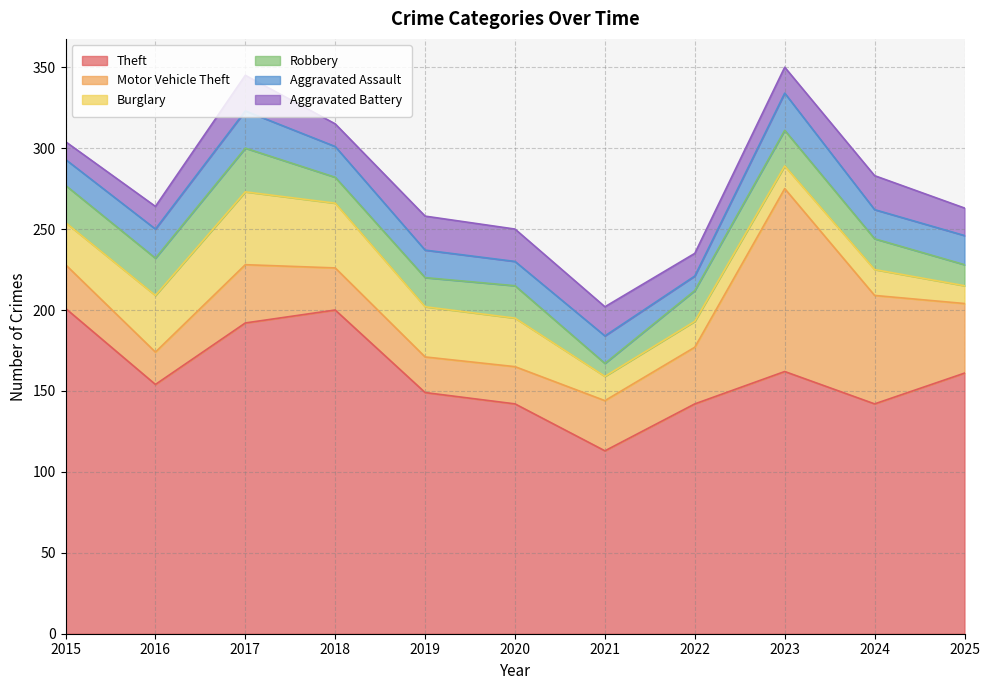

List the series in order of their peak value, highest first.

Theft, Motor Vehicle Theft, Burglary, Robbery, Aggravated Assault, Aggravated Battery